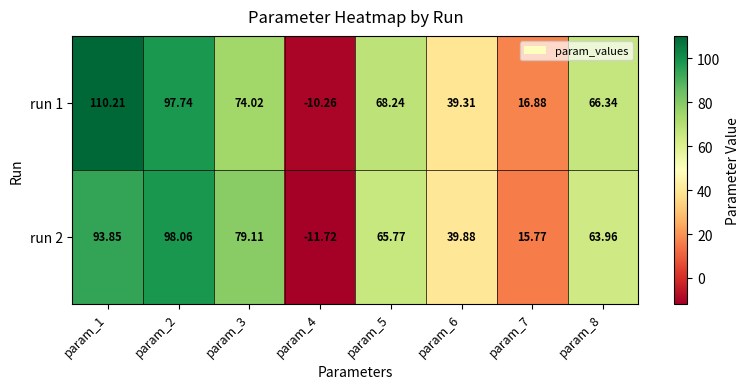

Is the value of run 2 at param_2 greater than the value of run 1 at param_5?

Yes